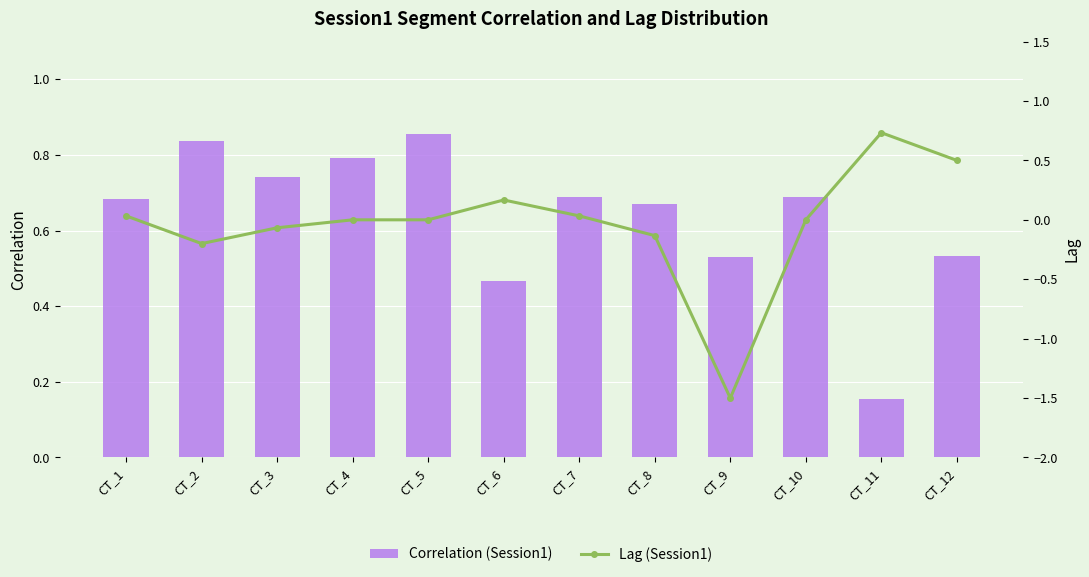

Is it true that Correlation (Session1) equals 0.2 at CT_8?

False